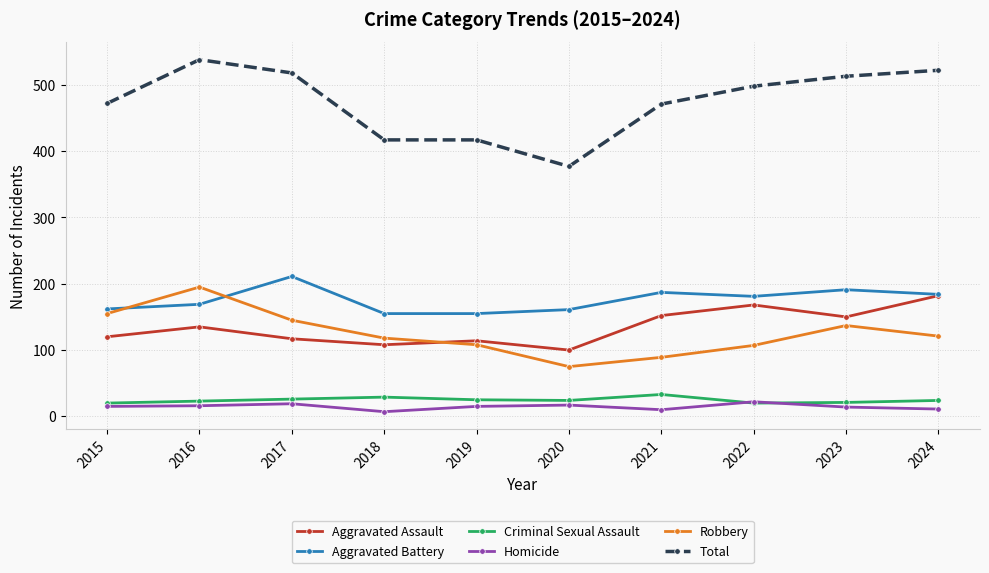

What is the approximate value of Homicide at 2020?

17